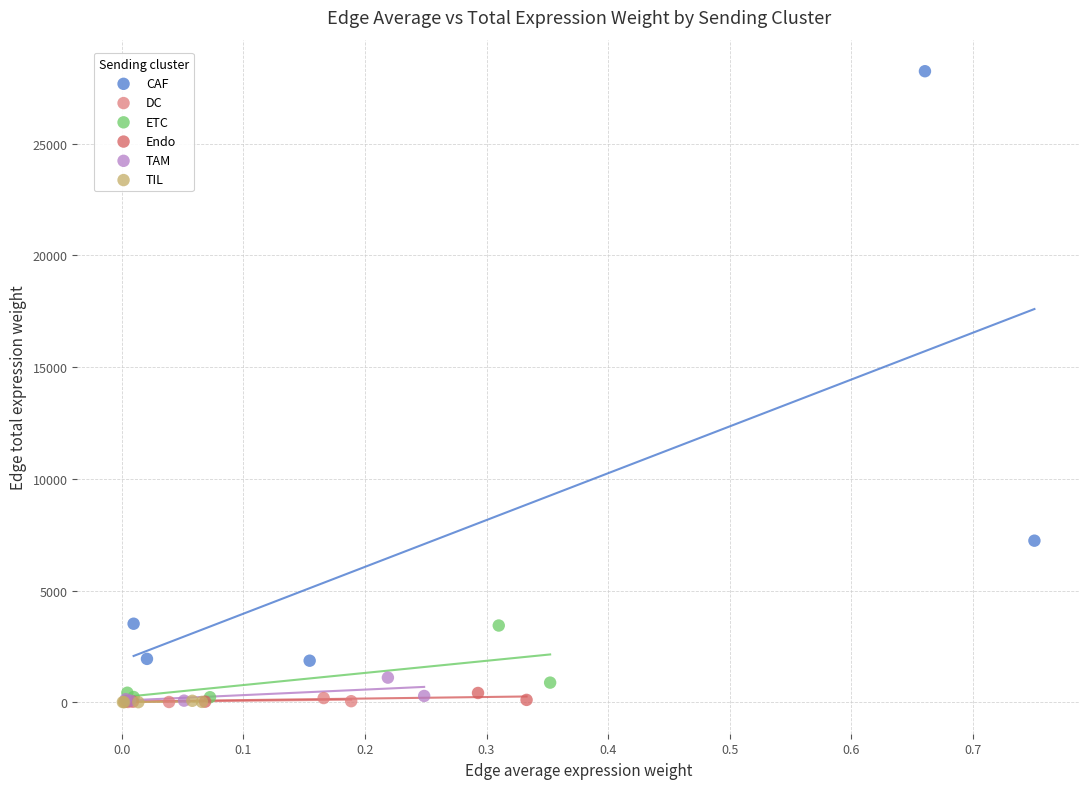

Which series contains the highest Y value?

CAF